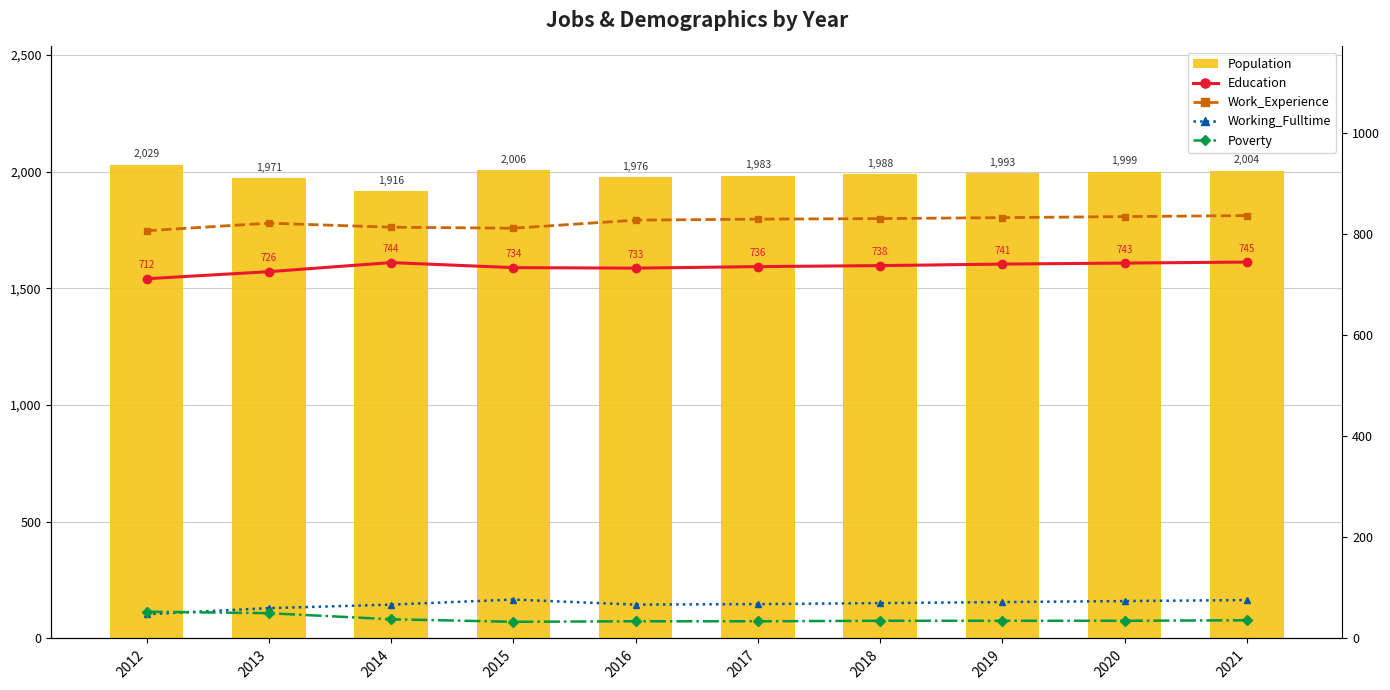

The value of Poverty at 2016 is 49. True or false?

False